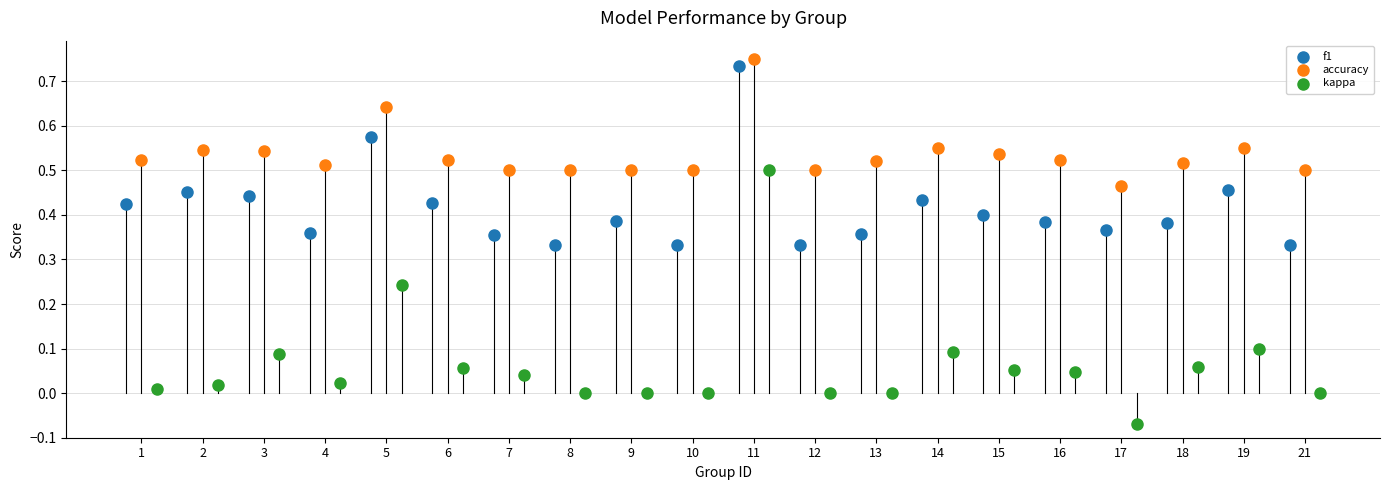

Which series contains the lowest Y value?

kappa